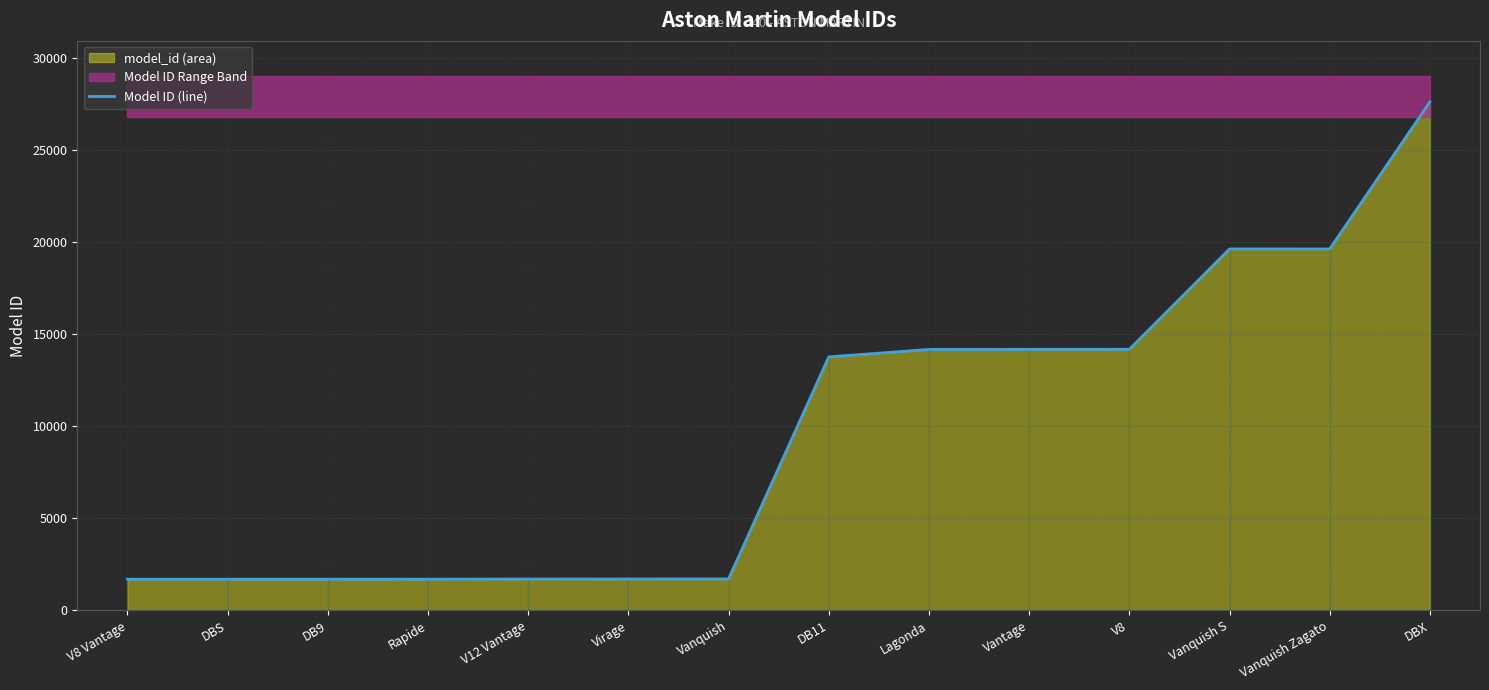

Between DB9 and Virage, which is larger?

Virage